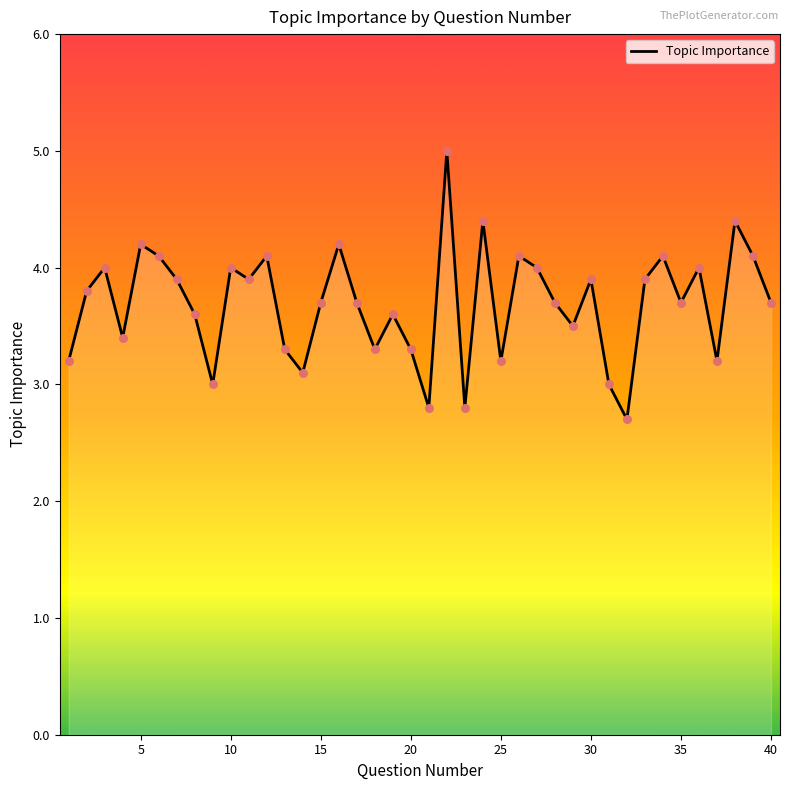

What is the difference between the maximum and minimum values?

2.3